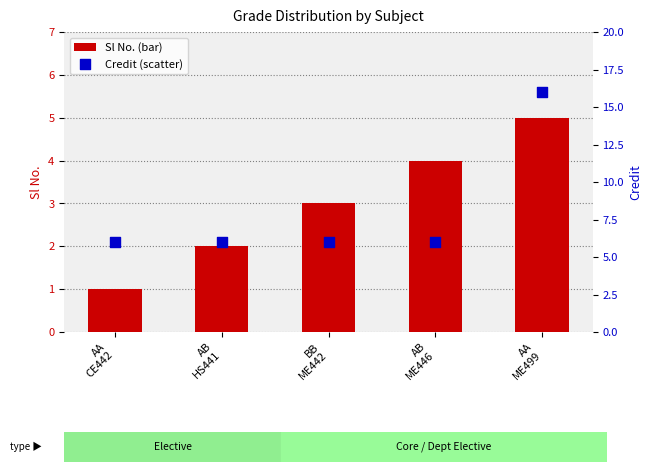

At which category is the sum across all series the highest?

AA
ME499